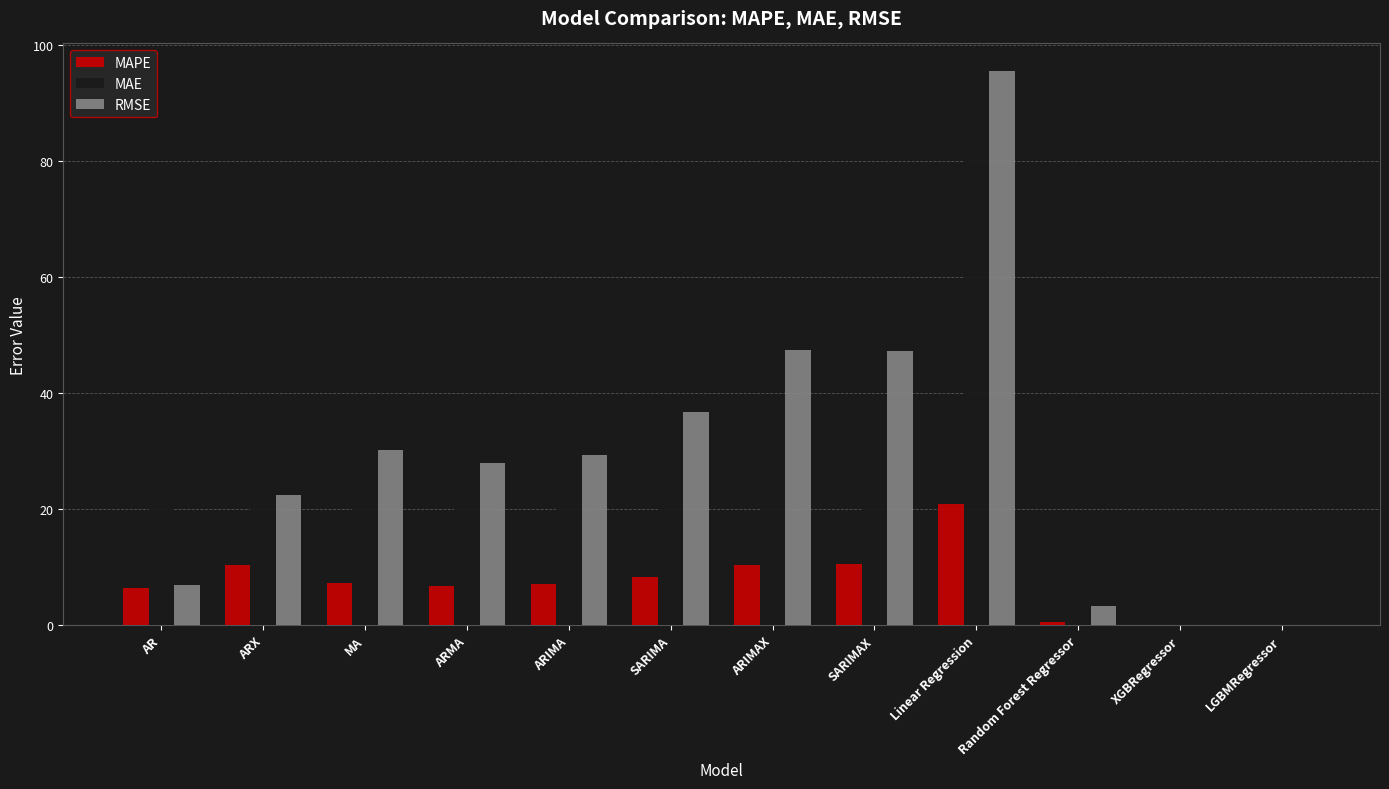

What is the difference between the MAPE values at MA and AR?

0.8